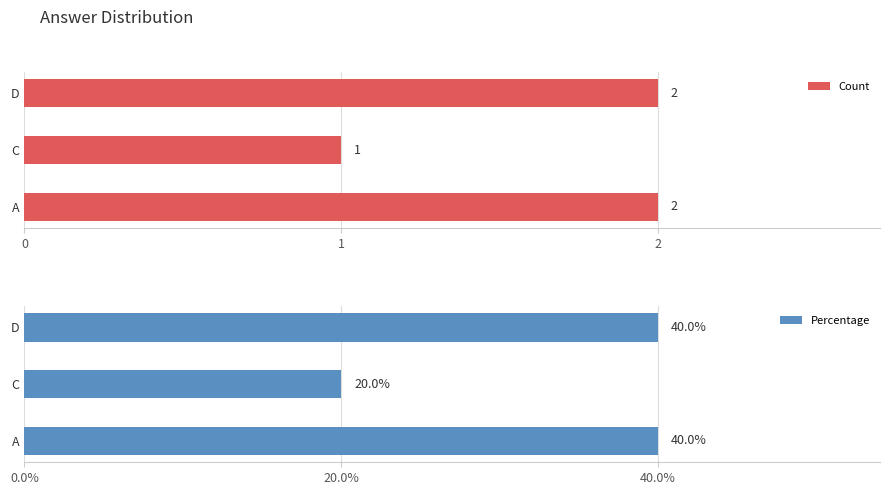

Is it true that Count equals 1 at C?

True